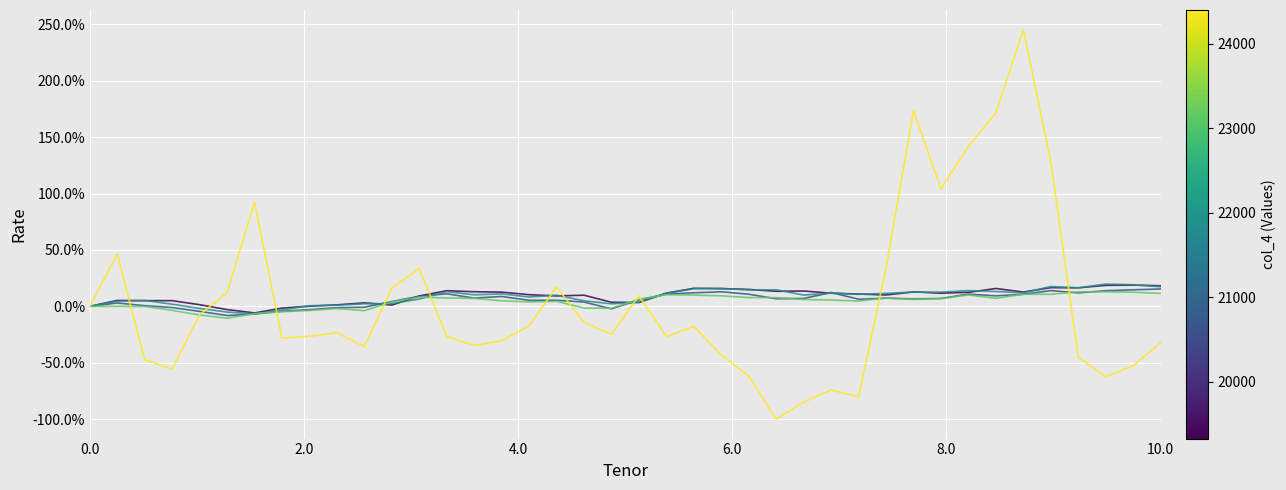

The col_4 series shows 0.0 at 0.0. True or false?

True